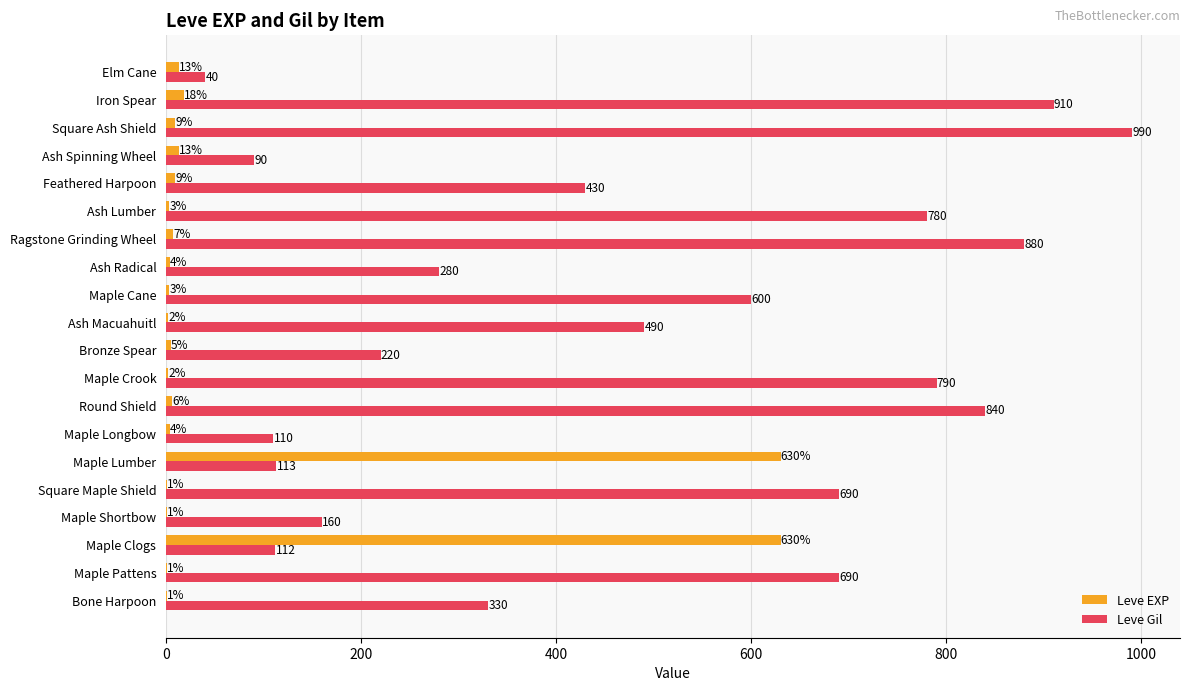

What is the average value of the Leve EXP series?

68